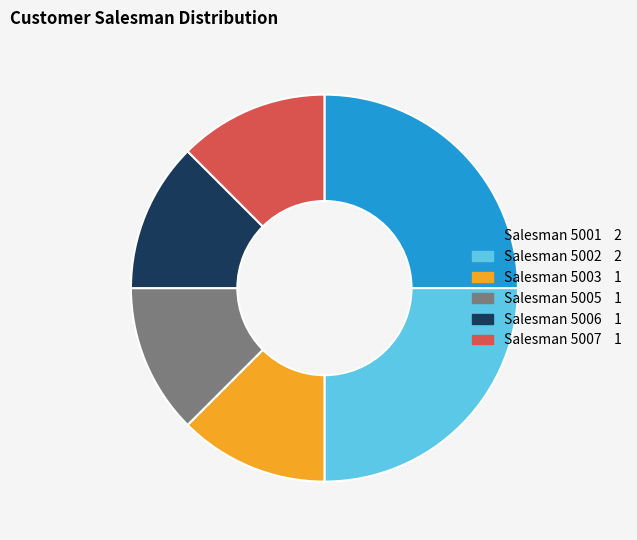

Count the number of slices in the pie.

6